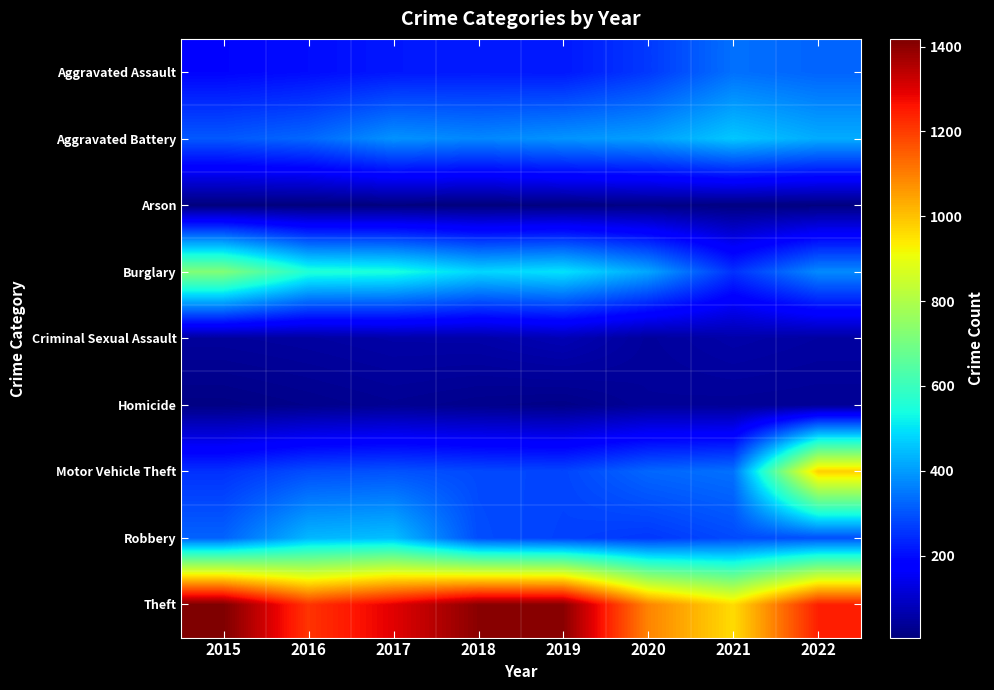

At 2018, list the series in order from smallest to largest.

Arson, Homicide, Criminal Sexual Assault, Aggravated Assault, Motor Vehicle Theft, Robbery, Aggravated Battery, Burglary, Theft